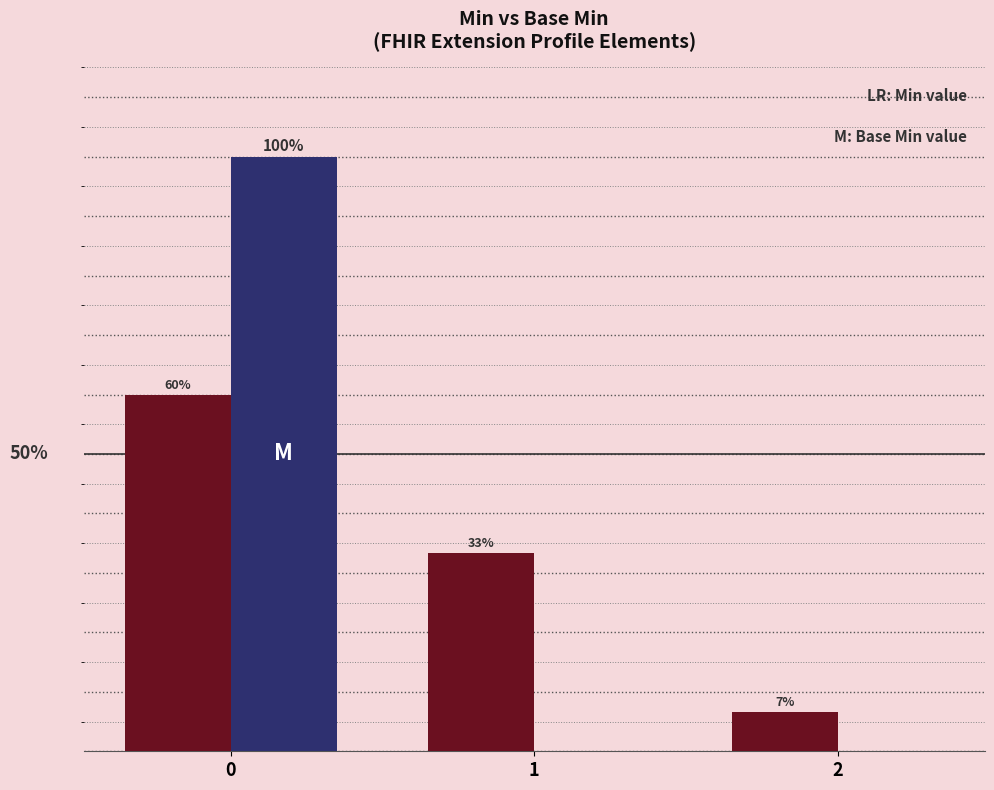

Reading left to right, extract all data points from this chart.

Min: 0=60.0	1=33.3	2=6.7
Base Min: 0=100.0	1=0.0	2=0.0